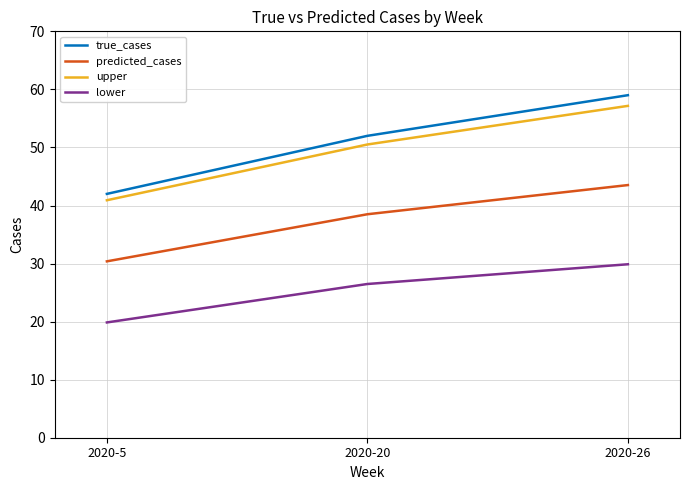

What is the sum of all lower values?

76.2